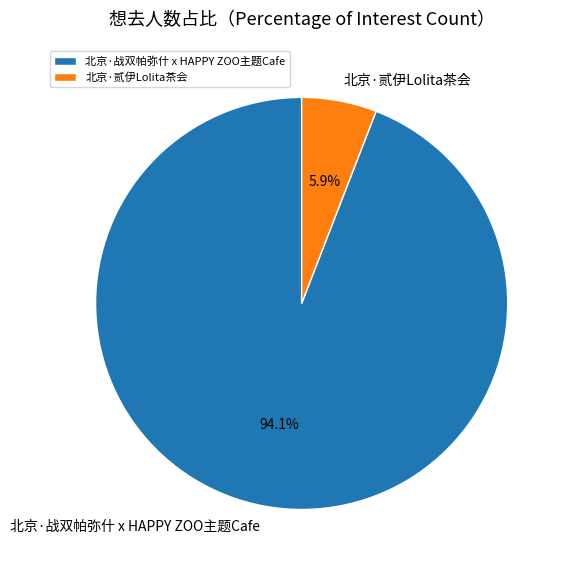

Is it true that 北京·战双帕弥什 x HAPPY ZOO主题Cafe is 99% of the pie?

False